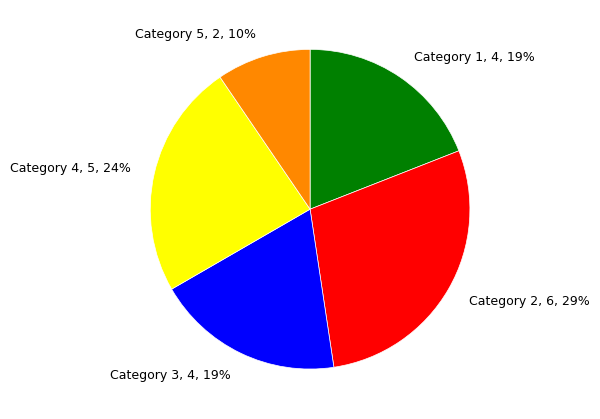

Is there any slice that represents more than half of the pie?

No